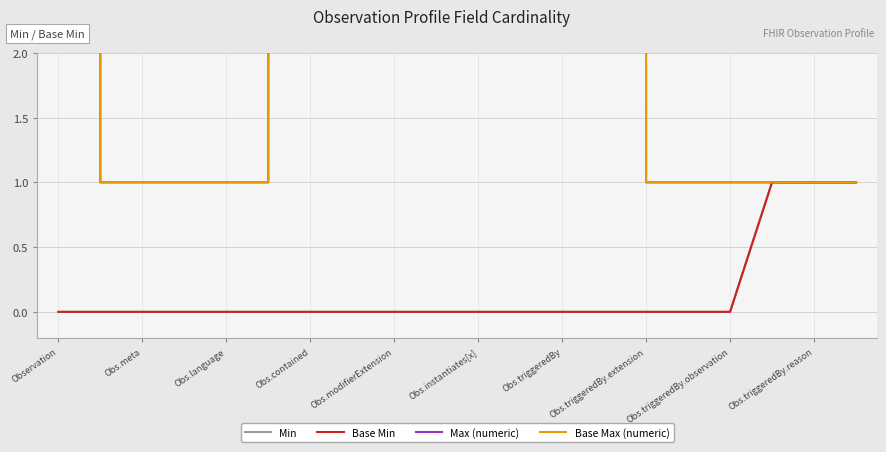

Is it true that Min equals 0 at Obs.meta?

False